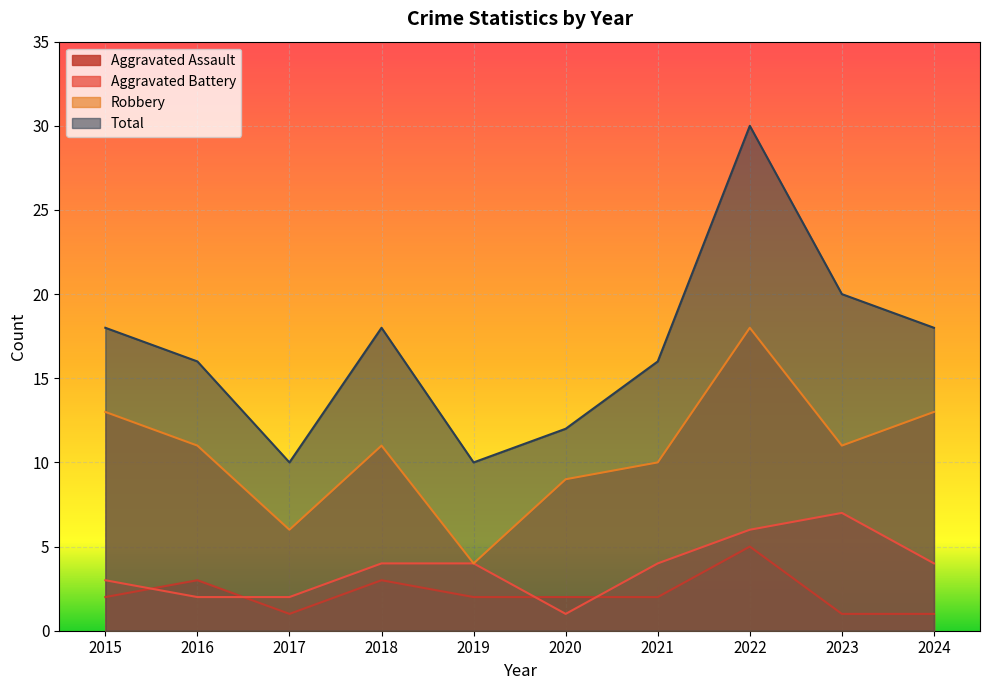

The value of Aggravated Assault at 2020 is 2. True or false?

True